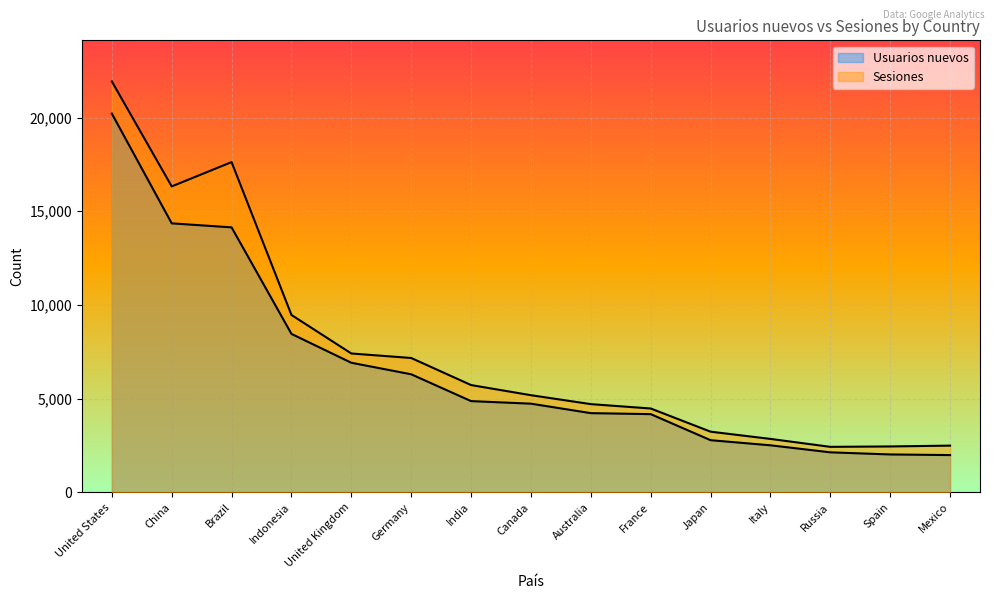

The Sesiones series shows 2429 at Russia. True or false?

True